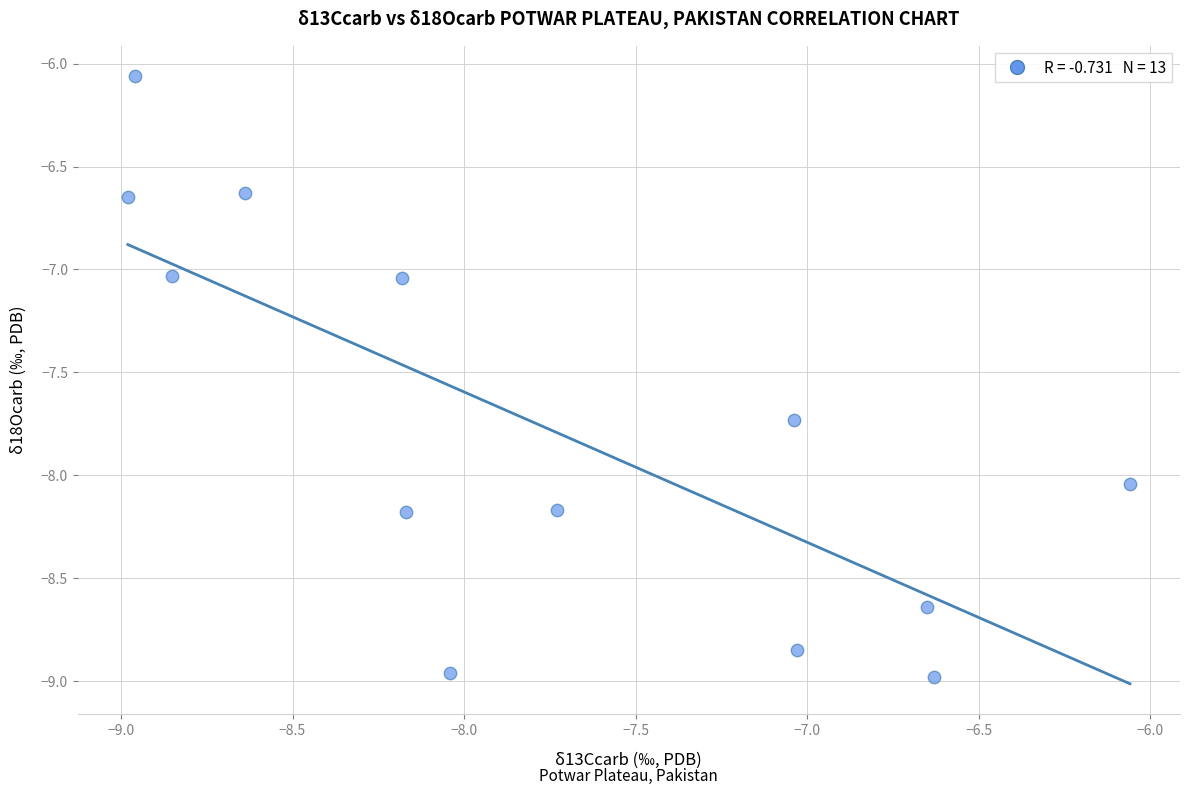

What is the range of X values (max minus min)?

2.9